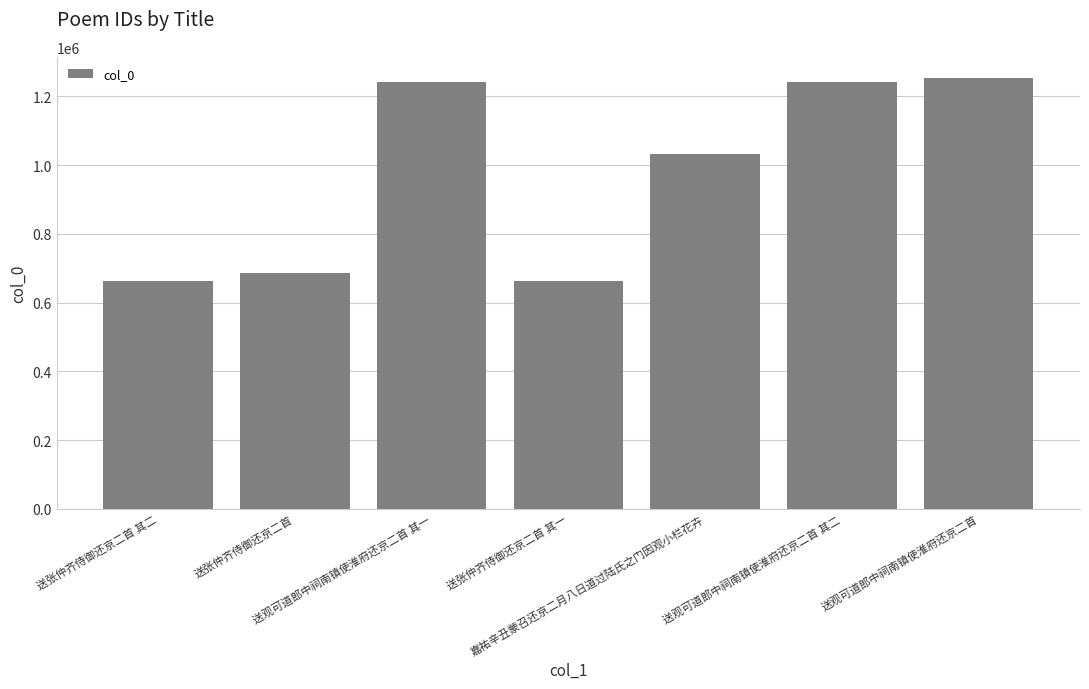

What is the label of the 2nd bar from the right?

送观可道郎中祠南镇使淮府还京二首 其二